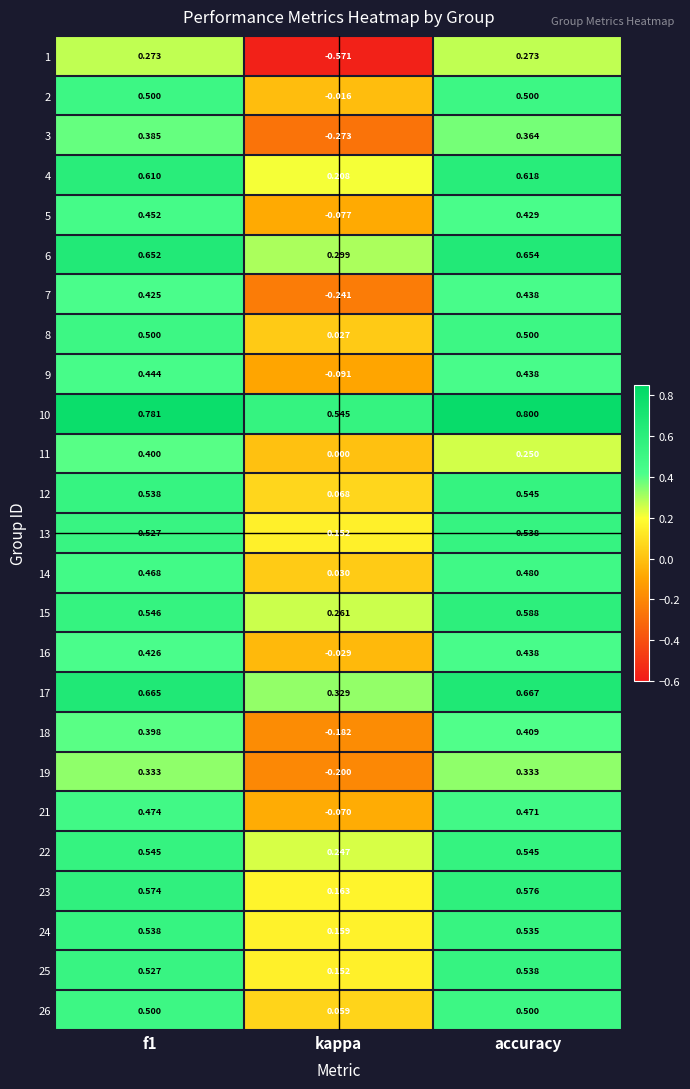

Between kappa and accuracy, which series saw the biggest shift?

1